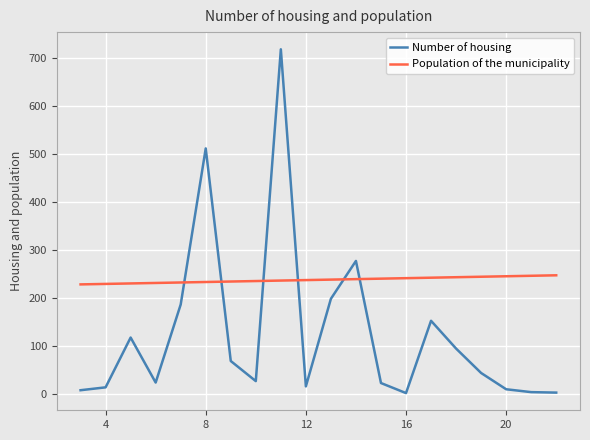

How many intersections are there between Number of housing and Population of the municipality?

6